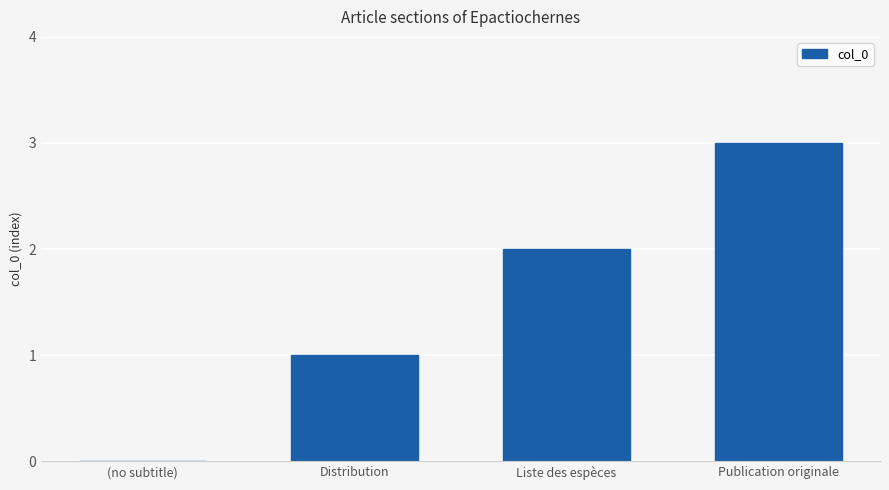

Reading right to left, transcribe all the data shown in this chart.

Publication originale=3	Liste des espèces=2	Distribution=1	(no subtitle)=0